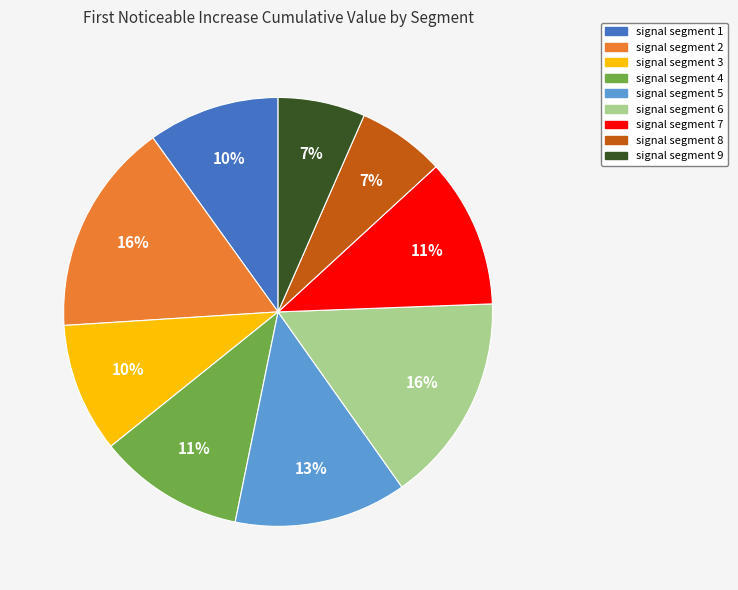

To the nearest percent, what percentage of the pie is signal segment 3?

10%